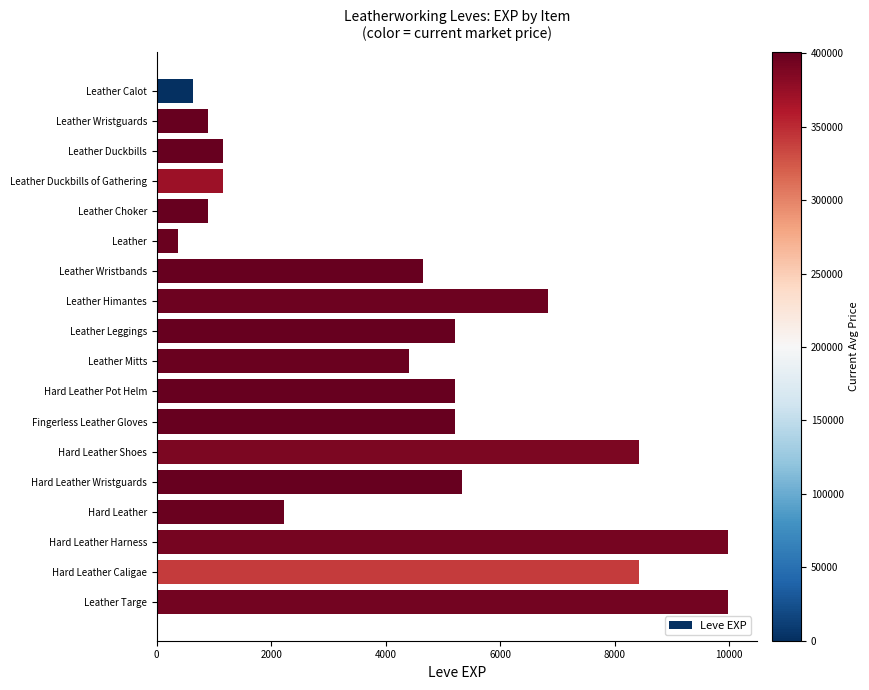

Reading top to bottom, what are all the values shown in this chart?

Leather Calot=630	Leather Wristguards=900	Leather Duckbills=1160	Leather Duckbills of Gathering=1160	Leather Choker=900	Leather=370	Leather Wristbands=4660	Leather Himantes=6840	Leather Leggings=5220	Leather Mitts=4410	Hard Leather Pot Helm=5220	Fingerless Leather Gloves=5220	Hard Leather Shoes=8430	Hard Leather Wristguards=5330	Hard Leather=2230	Hard Leather Harness=9990	Hard Leather Caligae=8430	Leather Targe=9990